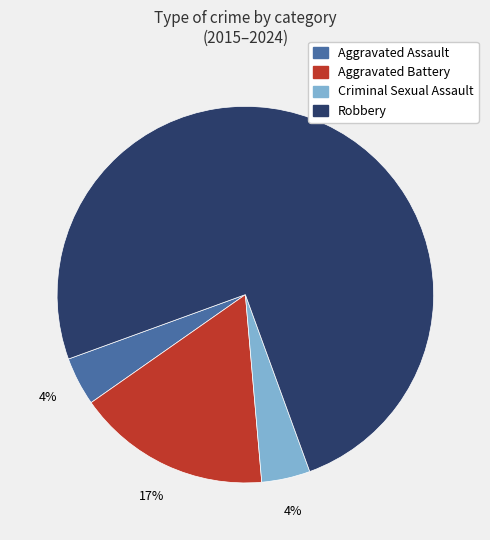

Is it true that Robbery is 86% of the pie?

False